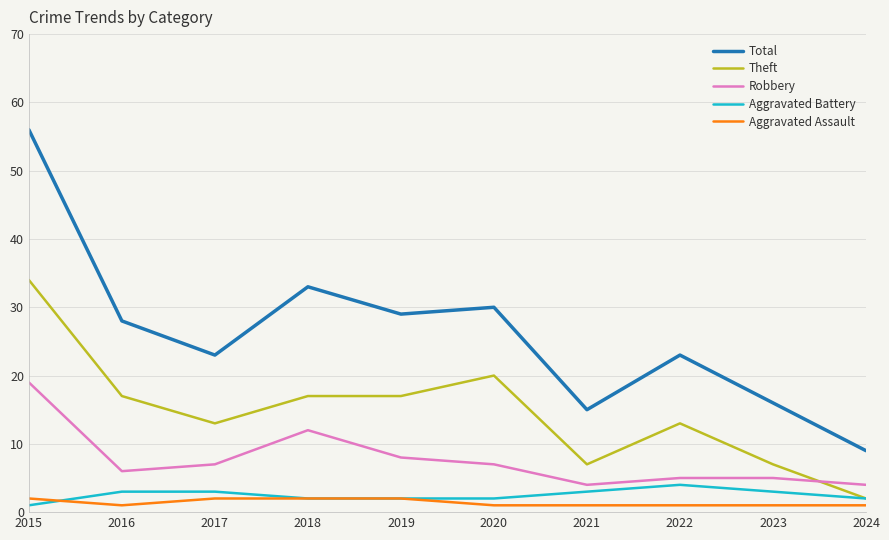

Which series has the largest total across all categories?

Total